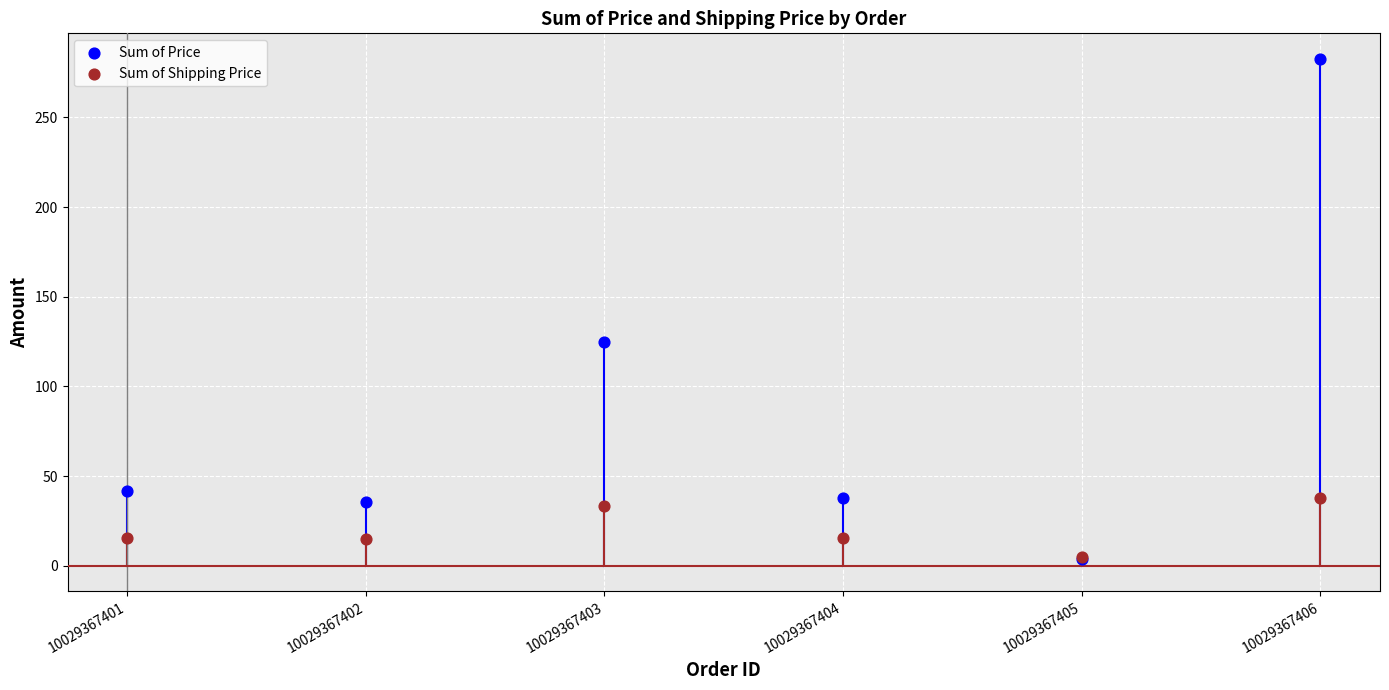

In the Sum of Price series, what Y value is closest to 143?

124.6